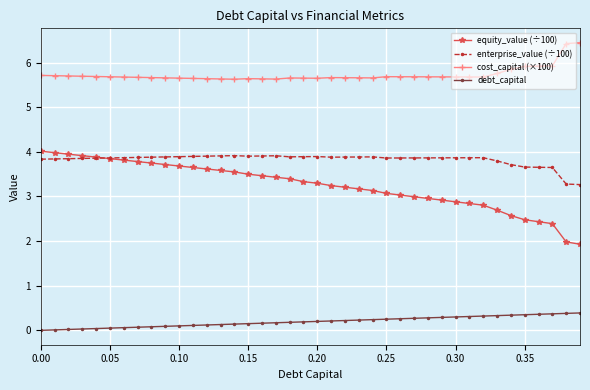

What is the value of the enterprise_value (÷100) point at the 8th from the left?

3.9